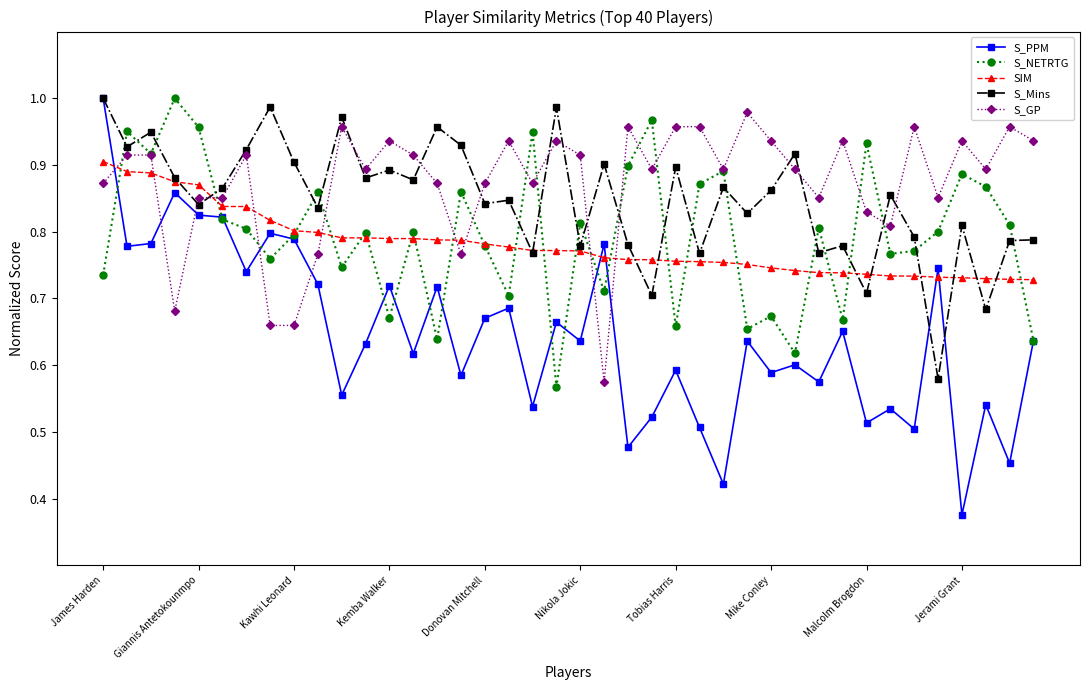

True or false: S_GP has more than 1 points higher than both neighbors.

True